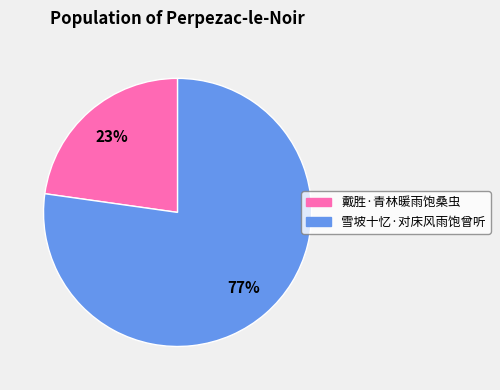

Rank the categories by value from highest to lowest.

雪坡十忆·对床风雨饱曾听, 戴胜·青林暖雨饱桑虫